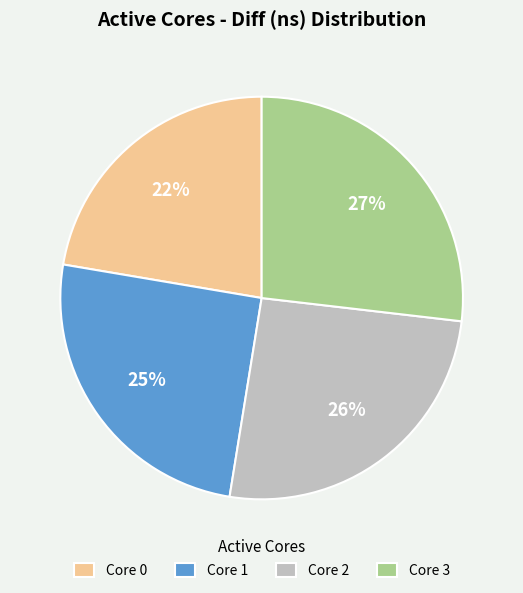

To the nearest percent, what is the average slice percentage?

25%